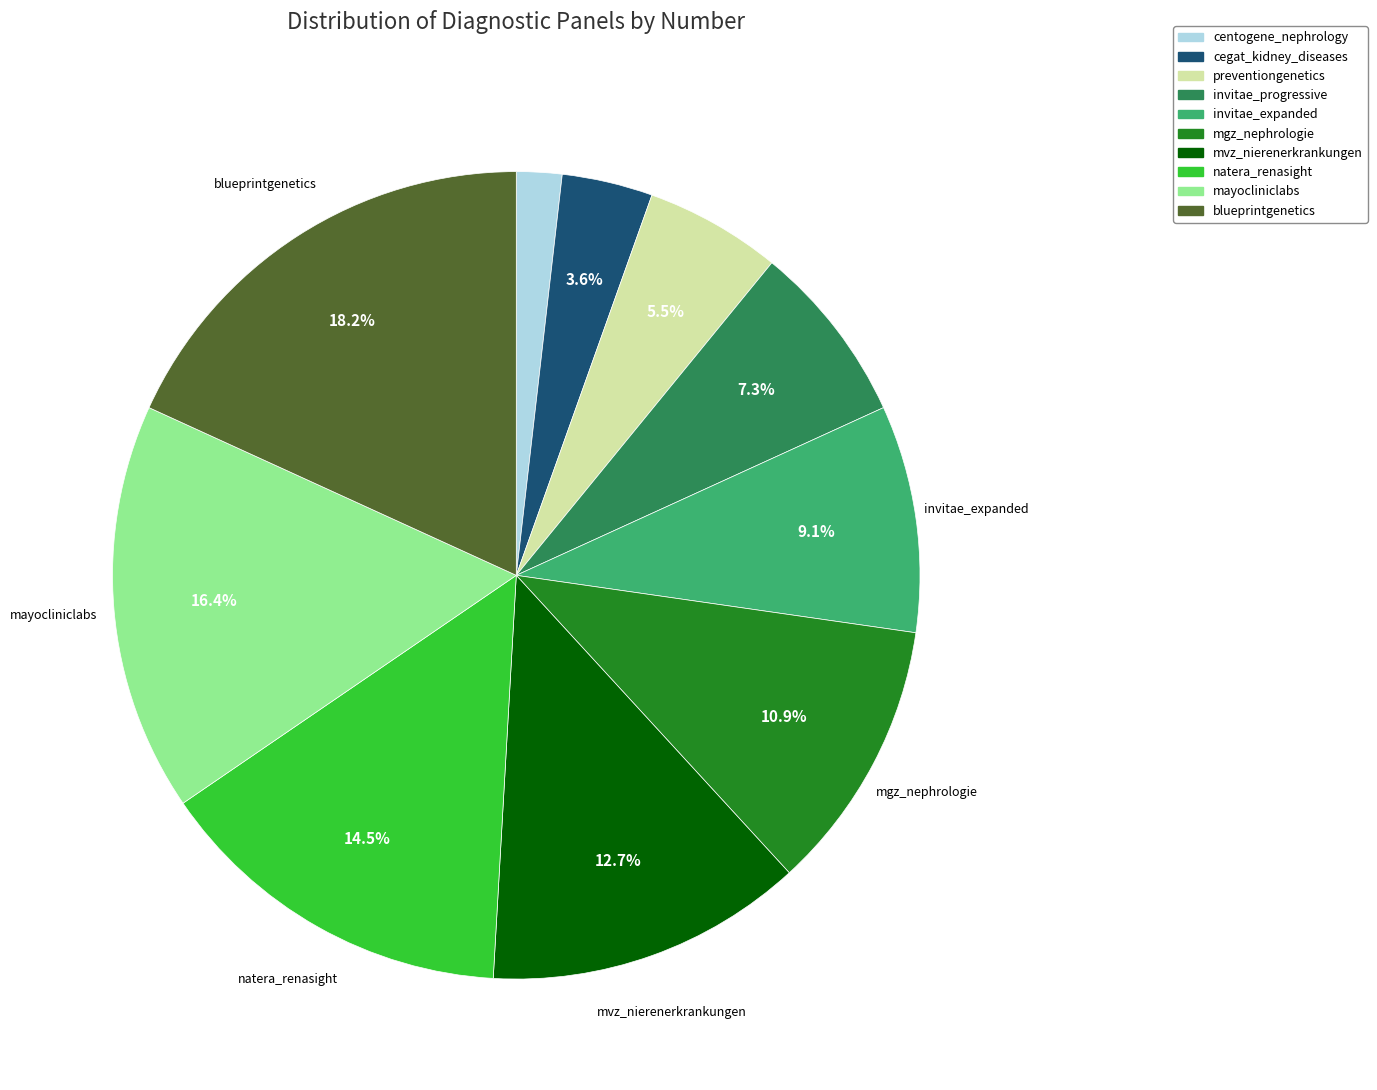

Is there a majority slice in this chart?

No